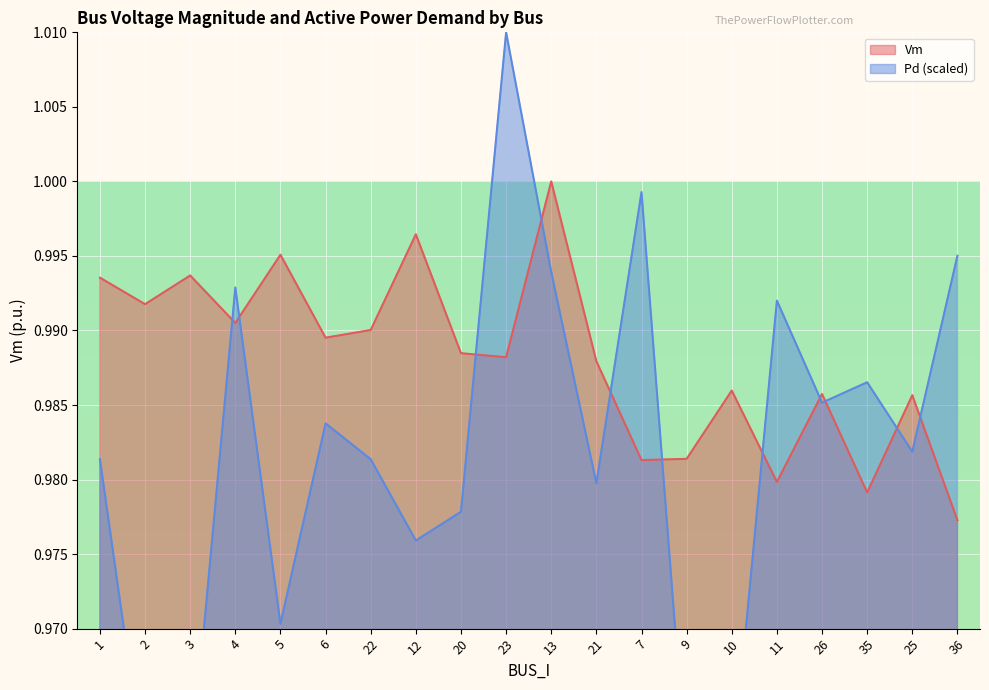

True or false: Vm has a value of 1.0 at 20.

True